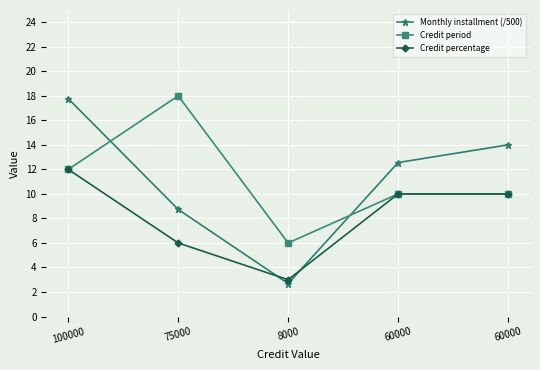

Reading left to right, list all the values displayed in this chart.

Monthly installment (/500): 100000=17.8	75000=8.7	8000=2.7	60000=12.6	60000=14.0
Credit period: 100000=12.0	75000=18.0	8000=6.0	60000=10.0	60000=10.0
Credit percentage: 100000=12.0	75000=6.0	8000=3.0	60000=10.0	60000=10.0